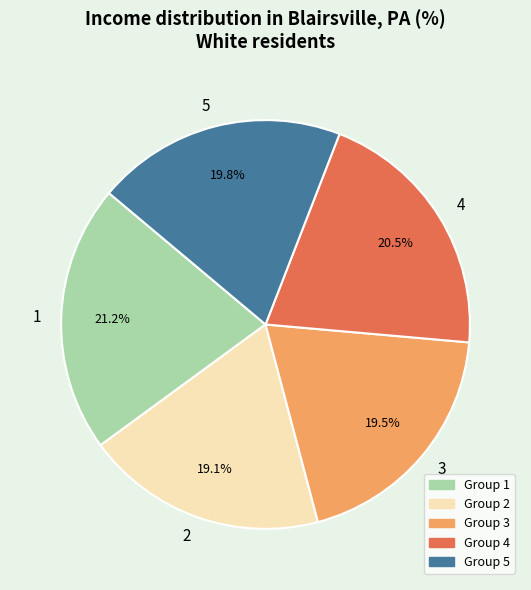

What portion of the pie excludes 1?

78.8%